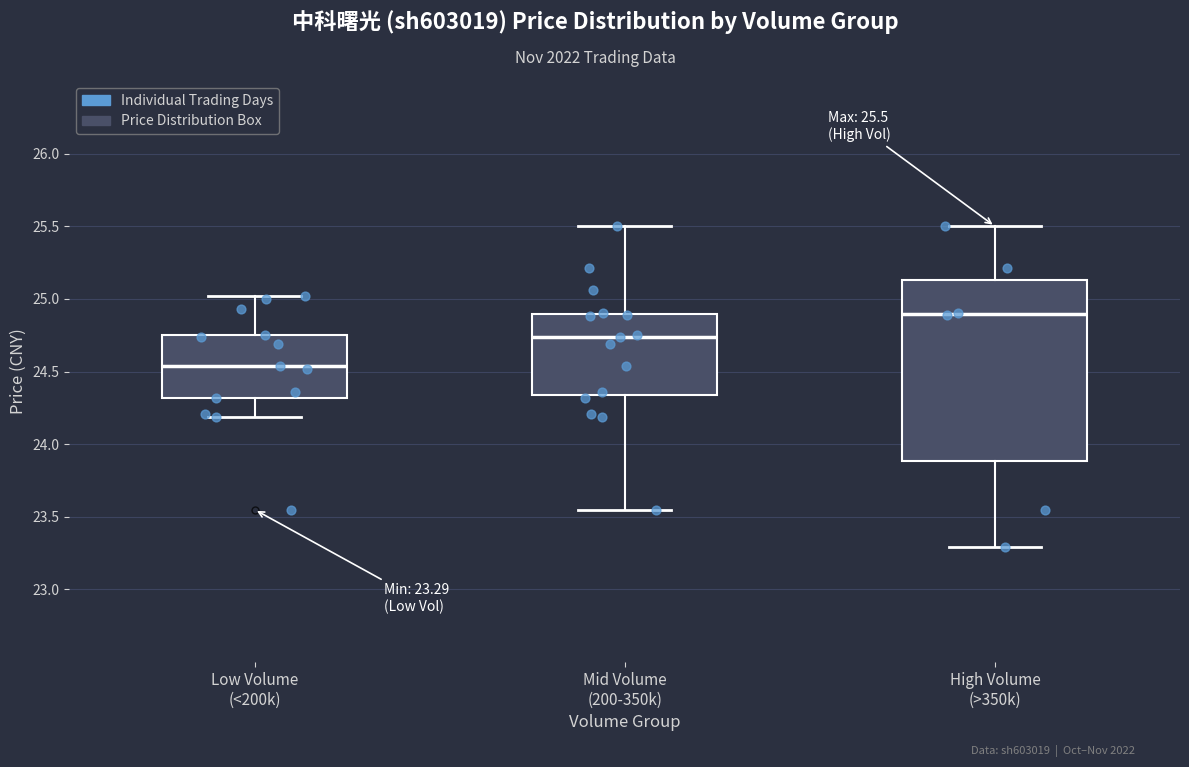

Which box is the tallest, from its lower edge to its upper edge?

High Volume (>350k)